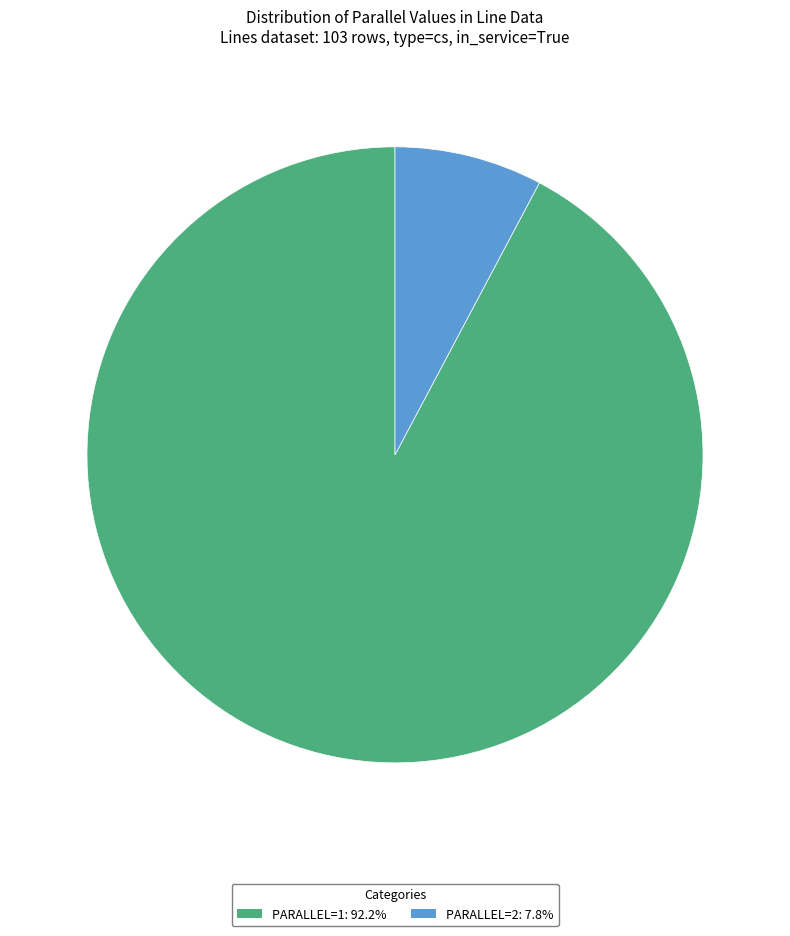

How many segments does this pie chart have?

2